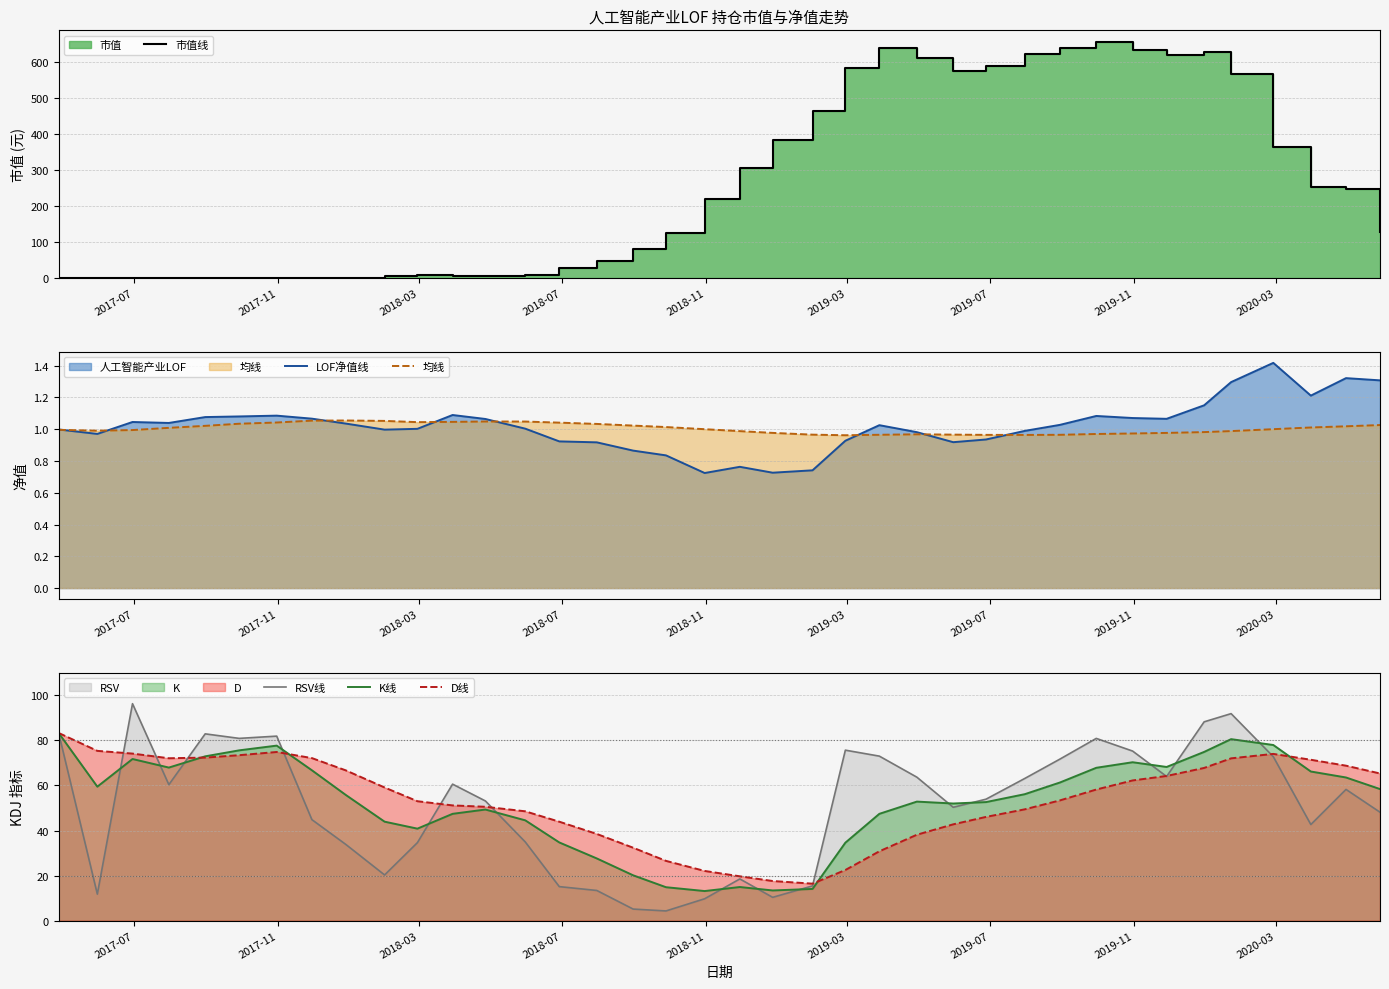

Which series ends up on top after the final intersection of RSV线 and D线?

D线